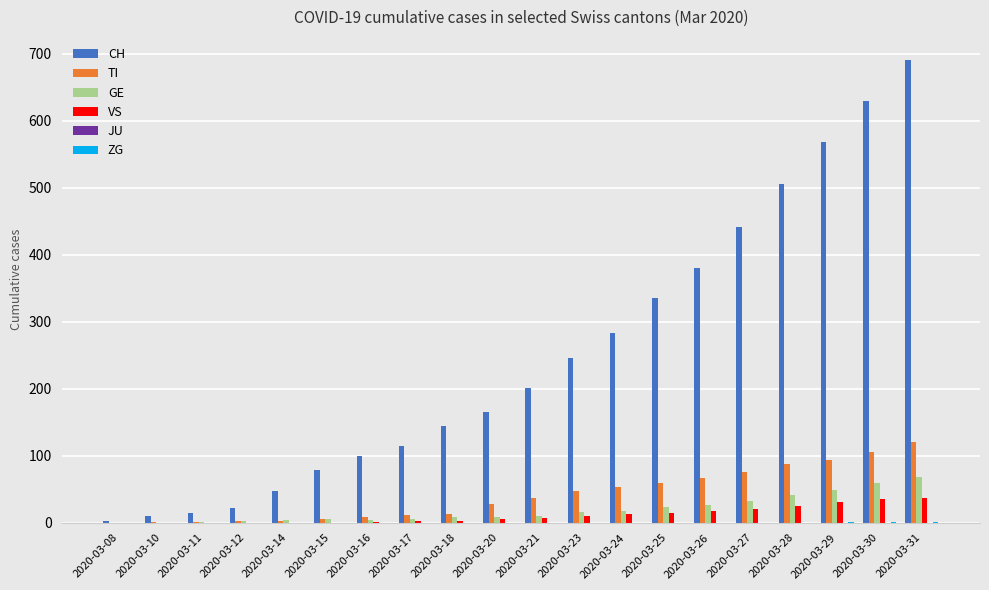

What is the greatest value displayed?

691